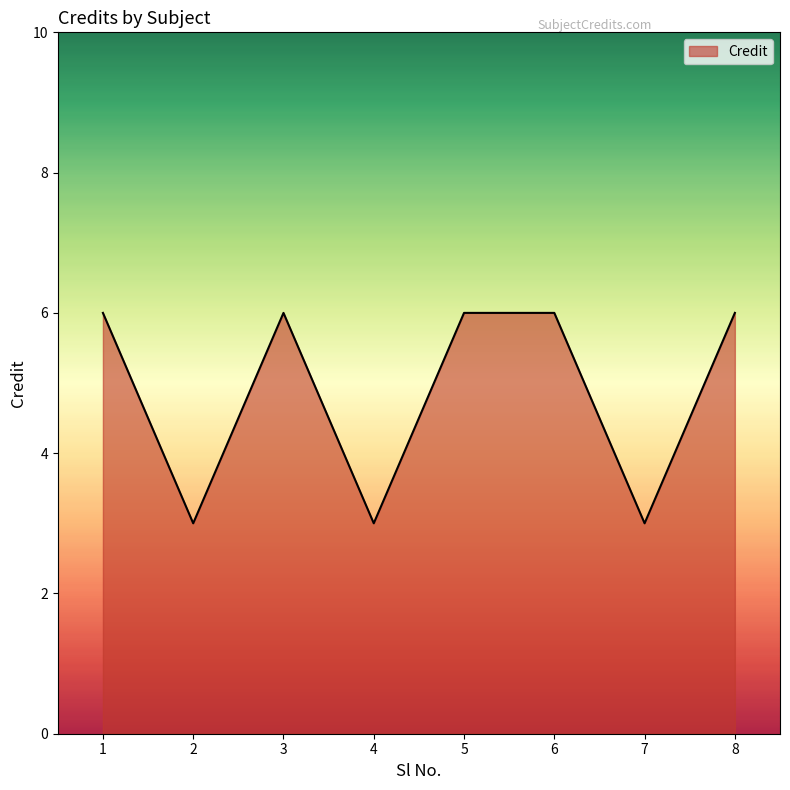

What is the greatest value displayed?

6